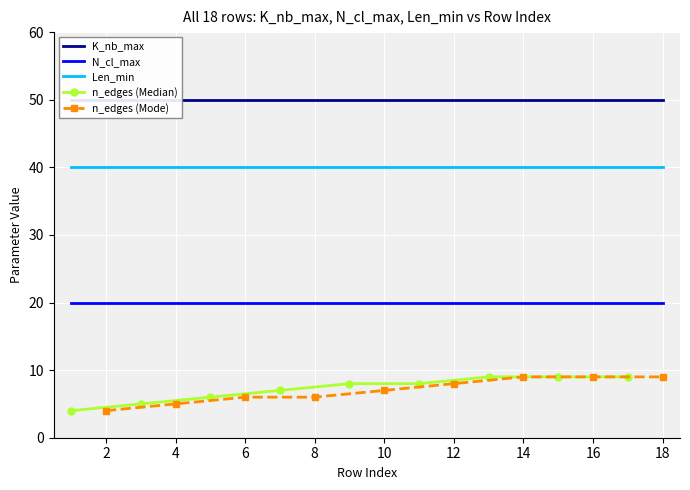

True or false: Len_min and N_cl_max intersect in this chart.

False